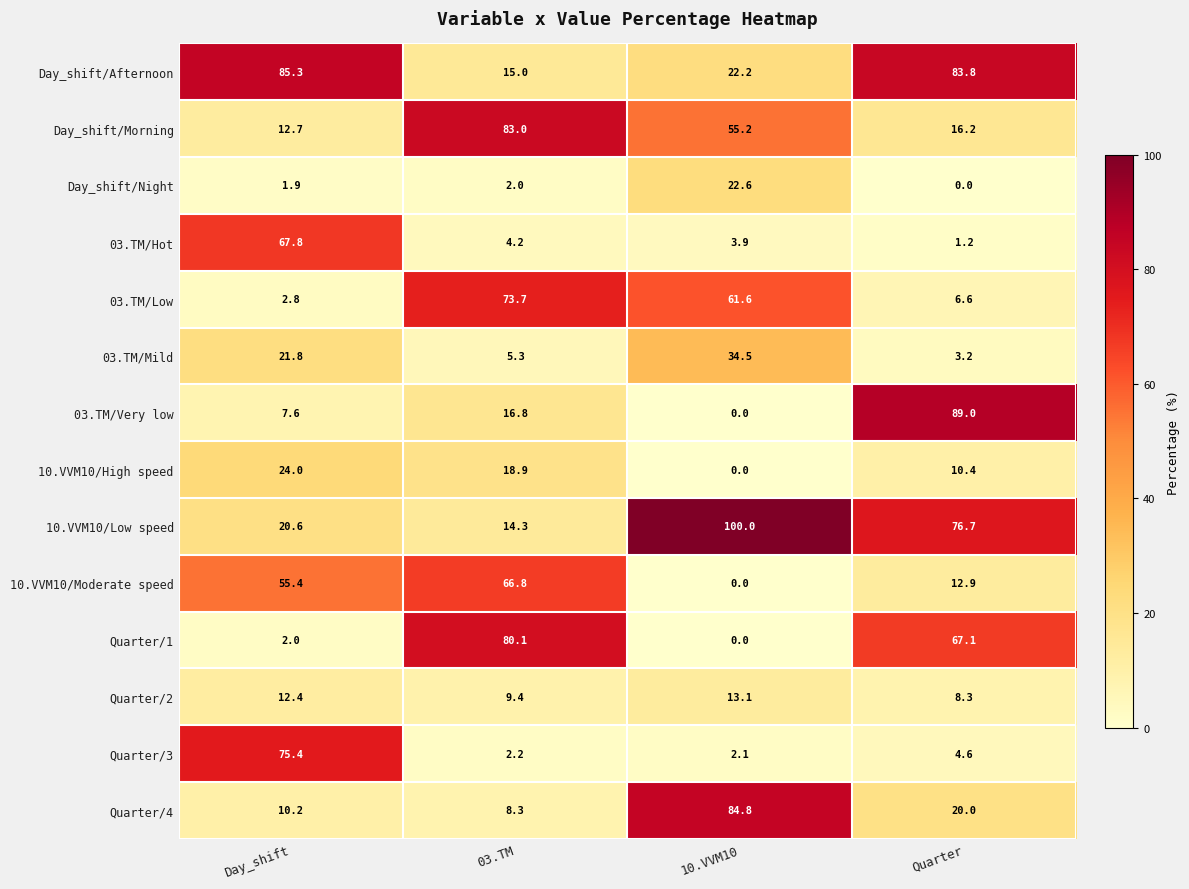

Is it true that 10.VVM10/Moderate speed equals 0.0 at 10.VVM10?

True